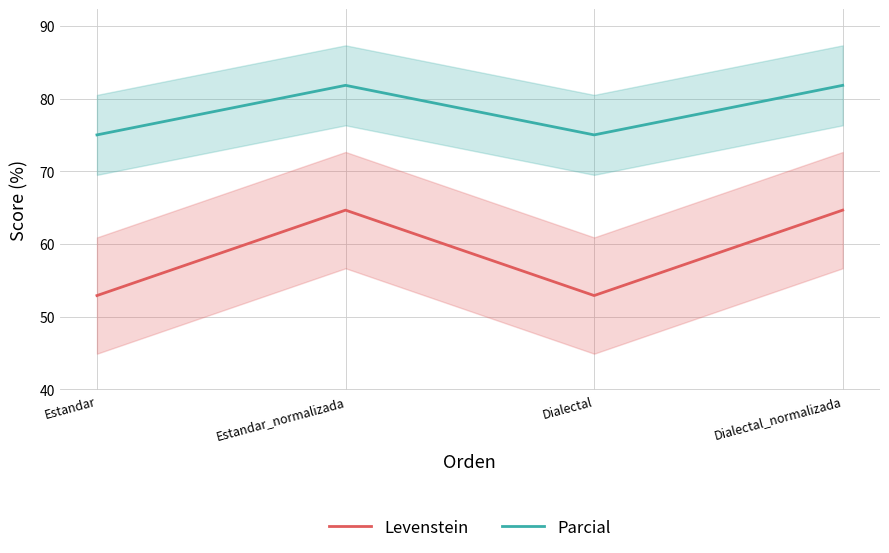

What is the total value across all series at Estandar?

127.9